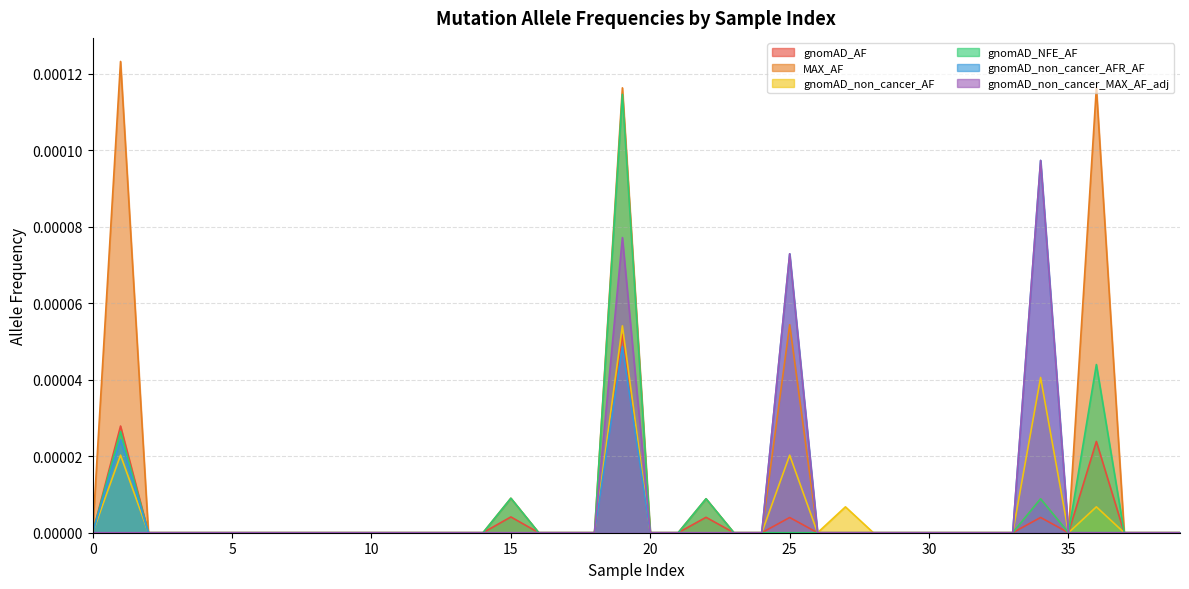

True or false: MAX_AF and gnomAD_non_cancer_AFR_AF cross at least once.

False